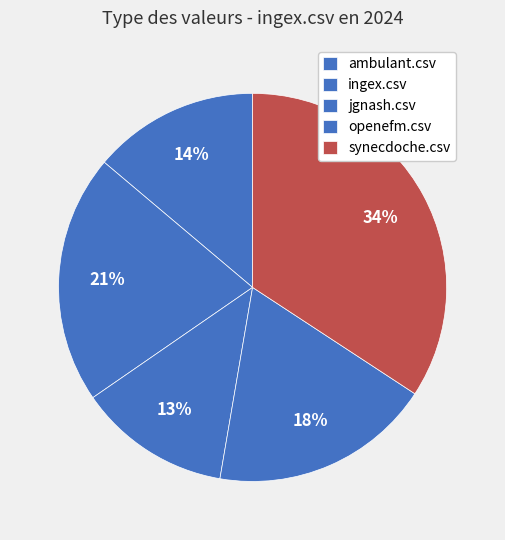

Count the number of slices in the pie.

5